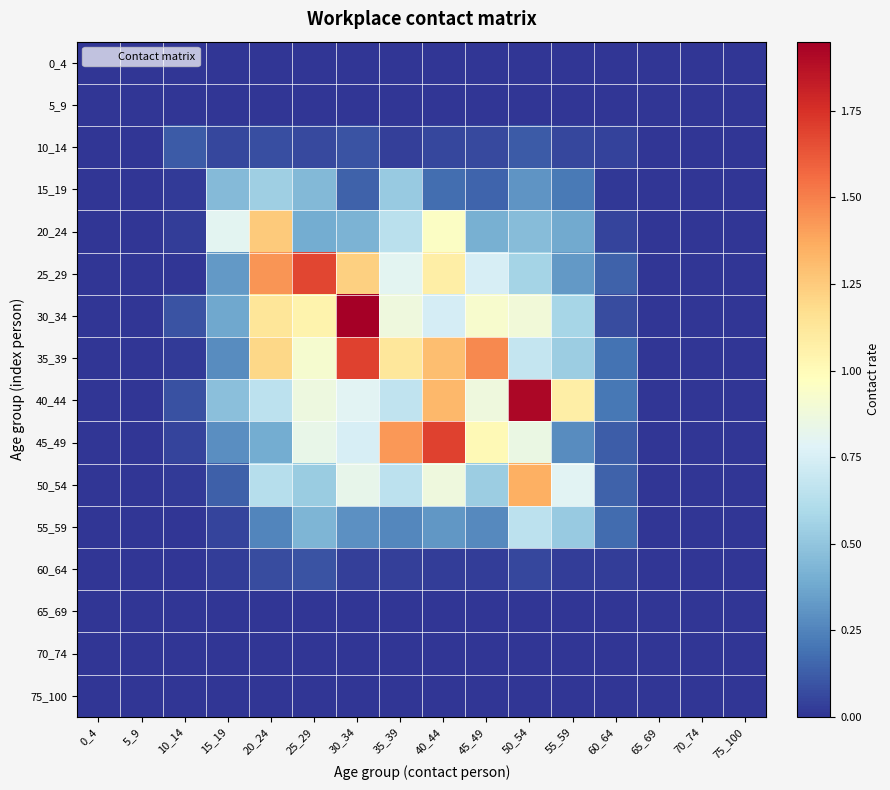

Reading left to right, what are all the values shown in this chart?

0_4: 0_4=0.0	5_9=0.0	10_14=0.0	15_19=0.0	20_24=0.0	25_29=0.0	30_34=0.0	35_39=0.0	40_44=0.0	45_49=0.0	50_54=0.0	55_59=0.0	60_64=0.0	65_69=0.0	70_74=0.0	75_100=0.0
5_9: 0_4=0.0	5_9=0.0	10_14=0.0	15_19=0.0	20_24=0.0	25_29=0.0	30_34=0.0	35_39=0.0	40_44=0.0	45_49=0.0	50_54=0.0	55_59=0.0	60_64=0.0	65_69=0.0	70_74=0.0	75_100=0.0
10_14: 0_4=0.0	5_9=0.0	10_14=0.1	15_19=0.1	20_24=0.1	25_29=0.1	30_34=0.1	35_39=0.0	40_44=0.1	45_49=0.1	50_54=0.1	55_59=0.1	60_64=0.0	65_69=0.0	70_74=0.0	75_100=0.0
15_19: 0_4=0.0	5_9=0.0	10_14=0.0	15_19=0.5	20_24=0.5	25_29=0.4	30_34=0.1	35_39=0.5	40_44=0.2	45_49=0.2	50_54=0.3	55_59=0.2	60_64=0.0	65_69=0.0	70_74=0.0	75_100=0.0
20_24: 0_4=0.0	5_9=0.0	10_14=0.0	15_19=0.8	20_24=1.3	25_29=0.4	30_34=0.4	35_39=0.6	40_44=1.0	45_49=0.4	50_54=0.5	55_59=0.4	60_64=0.0	65_69=0.0	70_74=0.0	75_100=0.0
25_29: 0_4=0.0	5_9=0.0	10_14=0.0	15_19=0.3	20_24=1.4	25_29=1.7	30_34=1.2	35_39=0.8	40_44=1.1	45_49=0.8	50_54=0.6	55_59=0.3	60_64=0.1	65_69=0.0	70_74=0.0	75_100=0.0
30_34: 0_4=0.0	5_9=0.0	10_14=0.1	15_19=0.4	20_24=1.1	25_29=1.0	30_34=1.9	35_39=0.9	40_44=0.7	45_49=0.9	50_54=0.9	55_59=0.6	60_64=0.1	65_69=0.0	70_74=0.0	75_100=0.0
35_39: 0_4=0.0	5_9=0.0	10_14=0.0	15_19=0.3	20_24=1.2	25_29=0.9	30_34=1.7	35_39=1.1	40_44=1.3	45_49=1.5	50_54=0.7	55_59=0.5	60_64=0.2	65_69=0.0	70_74=0.0	75_100=0.0
40_44: 0_4=0.0	5_9=0.0	10_14=0.1	15_19=0.5	20_24=0.6	25_29=0.9	30_34=0.8	35_39=0.7	40_44=1.3	45_49=0.9	50_54=1.9	55_59=1.1	60_64=0.2	65_69=0.0	70_74=0.0	75_100=0.0
45_49: 0_4=0.0	5_9=0.0	10_14=0.1	15_19=0.3	20_24=0.4	25_29=0.8	30_34=0.7	35_39=1.4	40_44=1.7	45_49=1.0	50_54=0.8	55_59=0.3	60_64=0.1	65_69=0.0	70_74=0.0	75_100=0.0
50_54: 0_4=0.0	5_9=0.0	10_14=0.0	15_19=0.1	20_24=0.6	25_29=0.5	30_34=0.8	35_39=0.7	40_44=0.9	45_49=0.5	50_54=1.4	55_59=0.8	60_64=0.1	65_69=0.0	70_74=0.0	75_100=0.0
55_59: 0_4=0.0	5_9=0.0	10_14=0.0	15_19=0.0	20_24=0.3	25_29=0.4	30_34=0.3	35_39=0.3	40_44=0.3	45_49=0.3	50_54=0.7	55_59=0.5	60_64=0.2	65_69=0.0	70_74=0.0	75_100=0.0
60_64: 0_4=0.0	5_9=0.0	10_14=0.0	15_19=0.0	20_24=0.1	25_29=0.1	30_34=0.0	35_39=0.0	40_44=0.0	45_49=0.0	50_54=0.1	55_59=0.0	60_64=0.0	65_69=0.0	70_74=0.0	75_100=0.0
65_69: 0_4=0.0	5_9=0.0	10_14=0.0	15_19=0.0	20_24=0.0	25_29=0.0	30_34=0.0	35_39=0.0	40_44=0.0	45_49=0.0	50_54=0.0	55_59=0.0	60_64=0.0	65_69=0.0	70_74=0.0	75_100=0.0
70_74: 0_4=0.0	5_9=0.0	10_14=0.0	15_19=0.0	20_24=0.0	25_29=0.0	30_34=0.0	35_39=0.0	40_44=0.0	45_49=0.0	50_54=0.0	55_59=0.0	60_64=0.0	65_69=0.0	70_74=0.0	75_100=0.0
75_100: 0_4=0.0	5_9=0.0	10_14=0.0	15_19=0.0	20_24=0.0	25_29=0.0	30_34=0.0	35_39=0.0	40_44=0.0	45_49=0.0	50_54=0.0	55_59=0.0	60_64=0.0	65_69=0.0	70_74=0.0	75_100=0.0